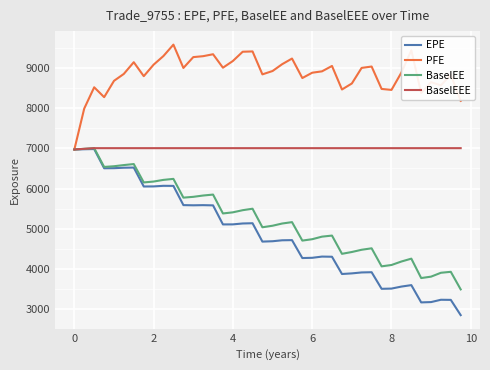

Which series has the widest spread of values?

EPE